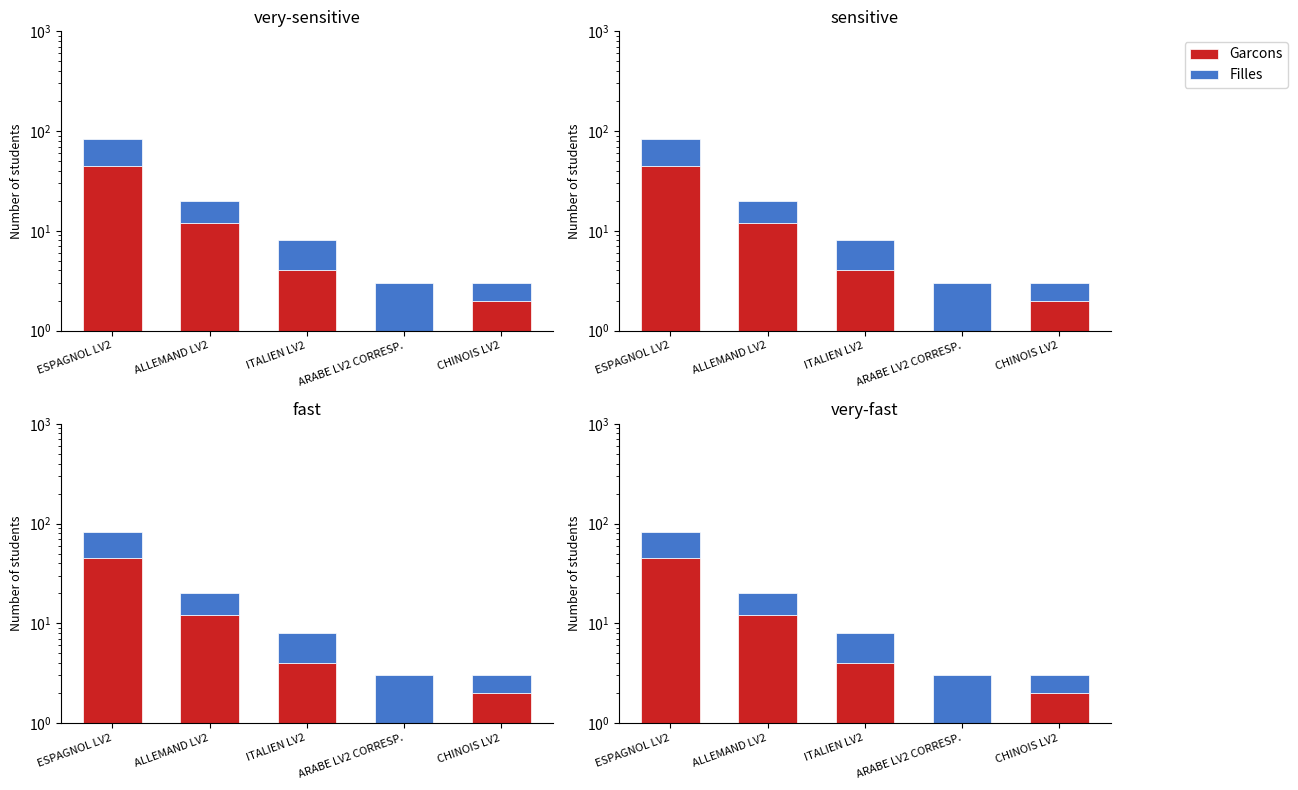

What is the label of the 1st bar from the left?

ESPAGNOL LV2